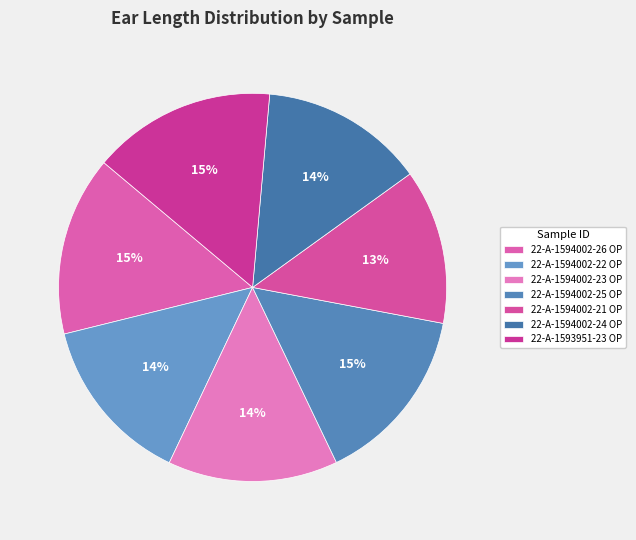

What portion of the pie excludes 22-A-1594002-22 OP?

85.9%